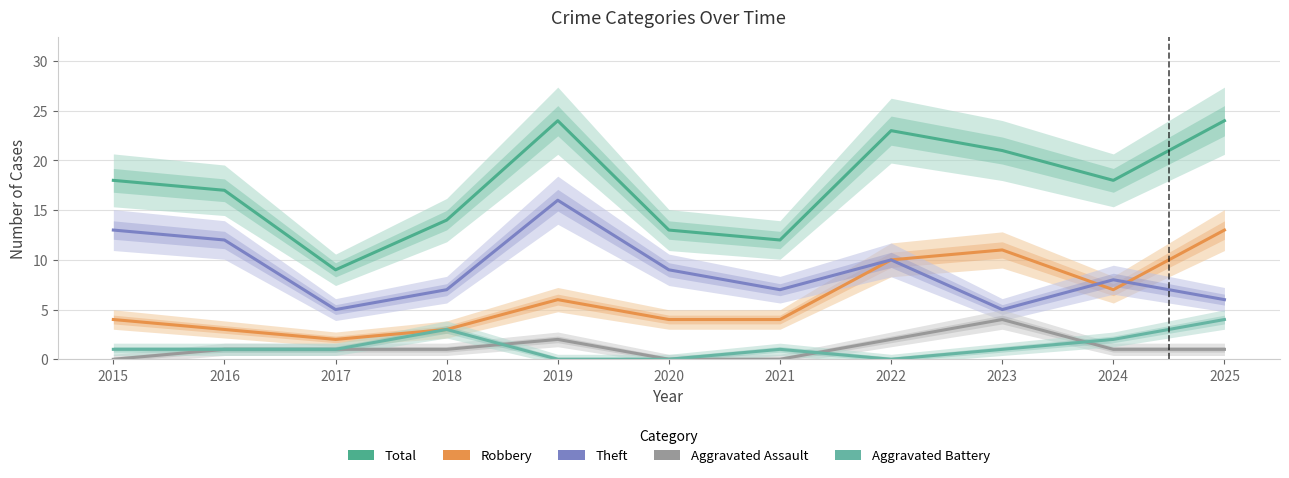

Reading right to left, extract all data points from this chart.

Total: 24	18	21	23	12	13	24	14	9	17	18
Robbery: 13	7	11	10	4	4	6	3	2	3	4
Theft: 6	8	5	10	7	9	16	7	5	12	13
Aggravated Assault: 1	1	4	2	0	0	2	1	1	1	0
Aggravated Battery: 4	2	1	0	1	0	0	3	1	1	1